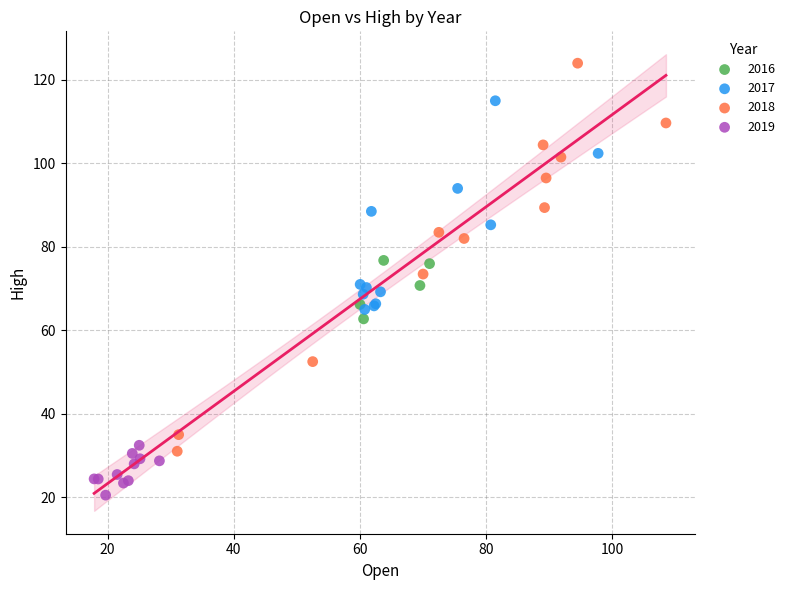

Which series reaches the maximum Y coordinate?

2018